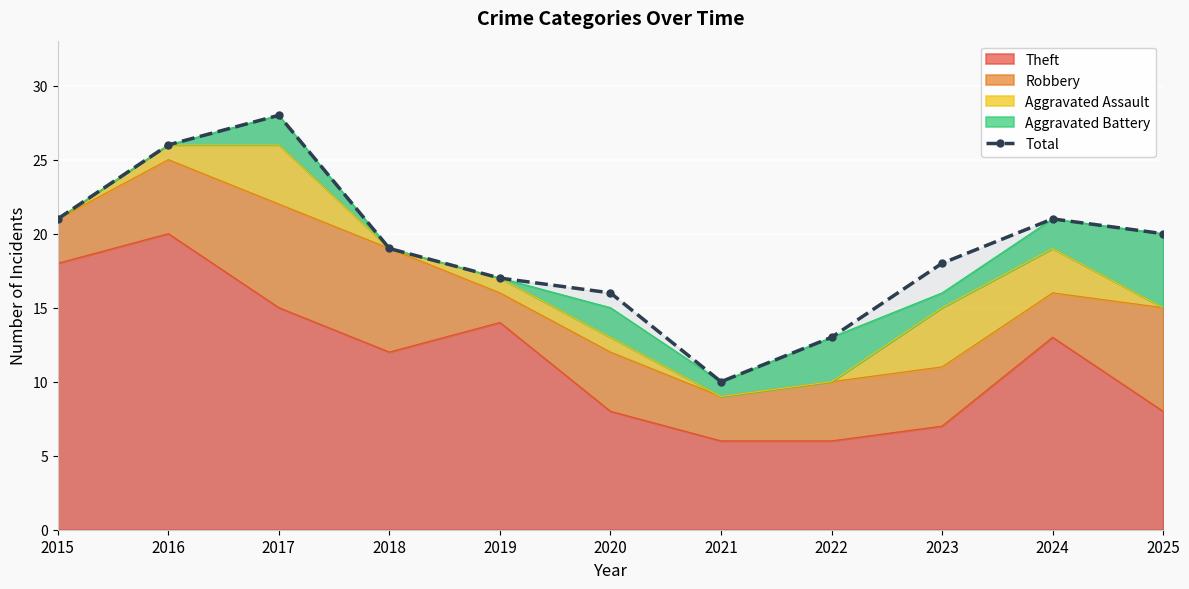

What is the average value?

19